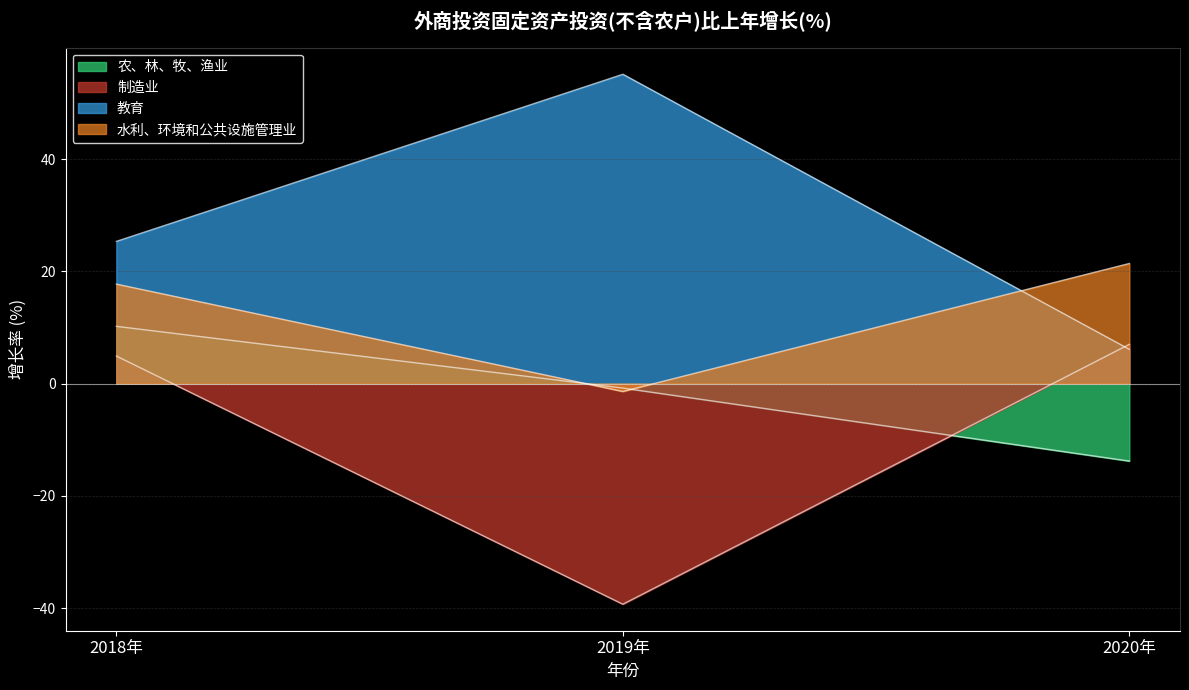

Reading left to right, extract all data points from this chart.

农、林、牧、渔业: 2018年=10.2	2019年=-0.8	2020年=-13.8
制造业: 2018年=4.9	2019年=-39.3	2020年=7.0
教育: 2018年=25.3	2019年=55.1	2020年=6.1
水利、环境和公共设施管理业: 2018年=17.7	2019年=-1.4	2020年=21.4